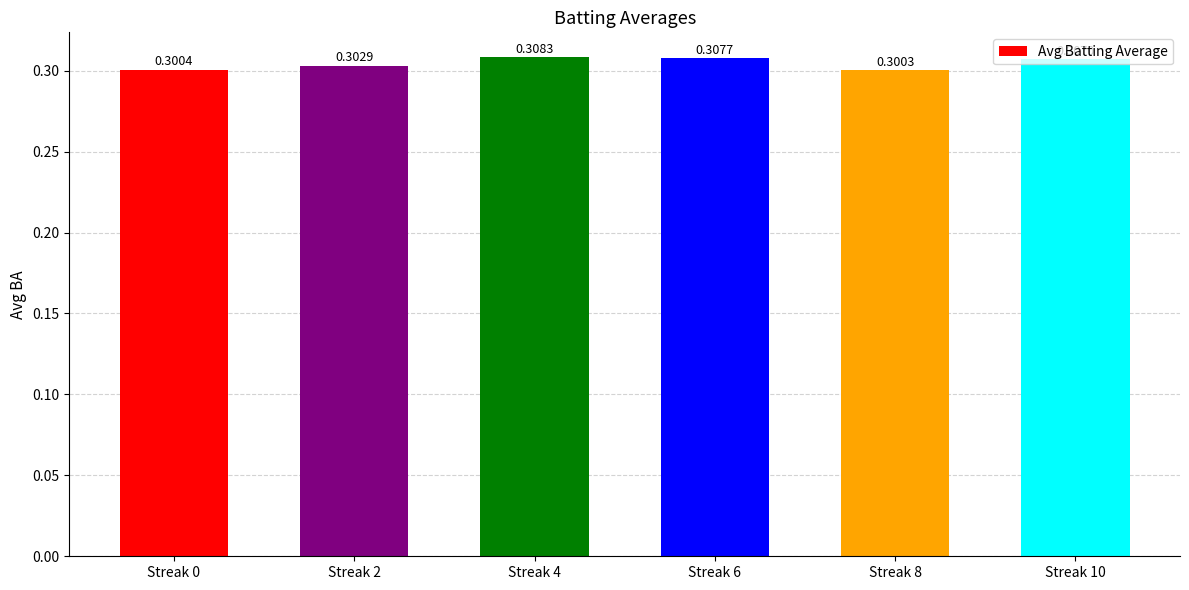

The chart shows a value of 0.3 at Streak 2. True or false?

True